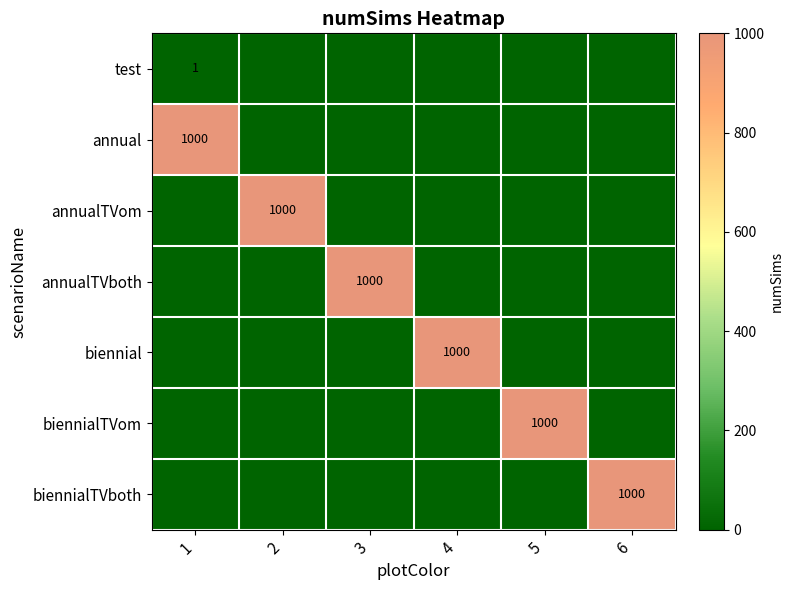

True or false: annualTVom has a value of 486 at 2.

False